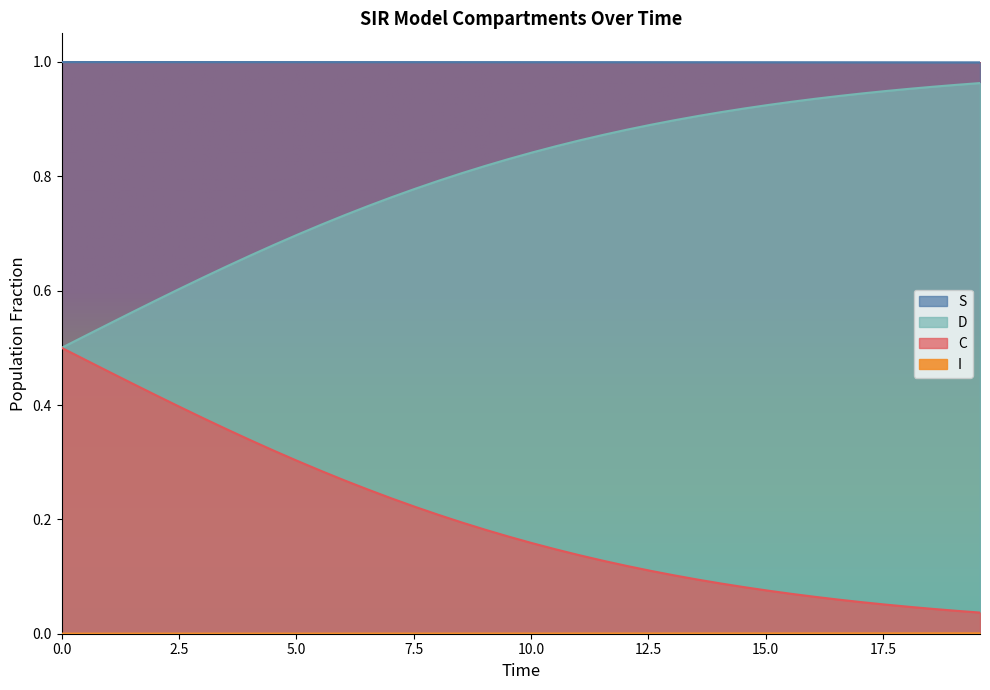

What is the spread (max minus min) of values at 20?

1.0